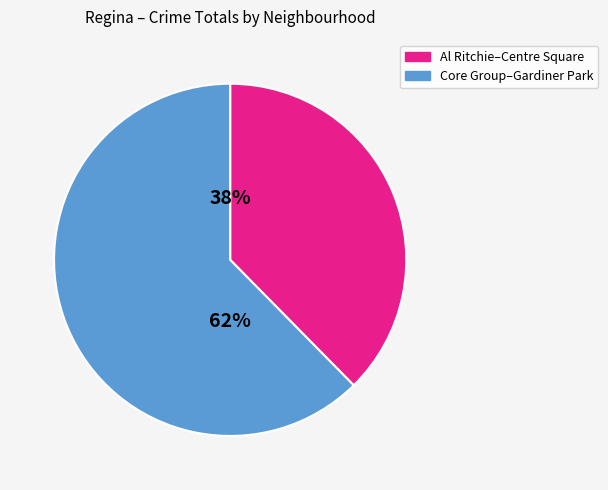

How many segments does this pie chart have?

2